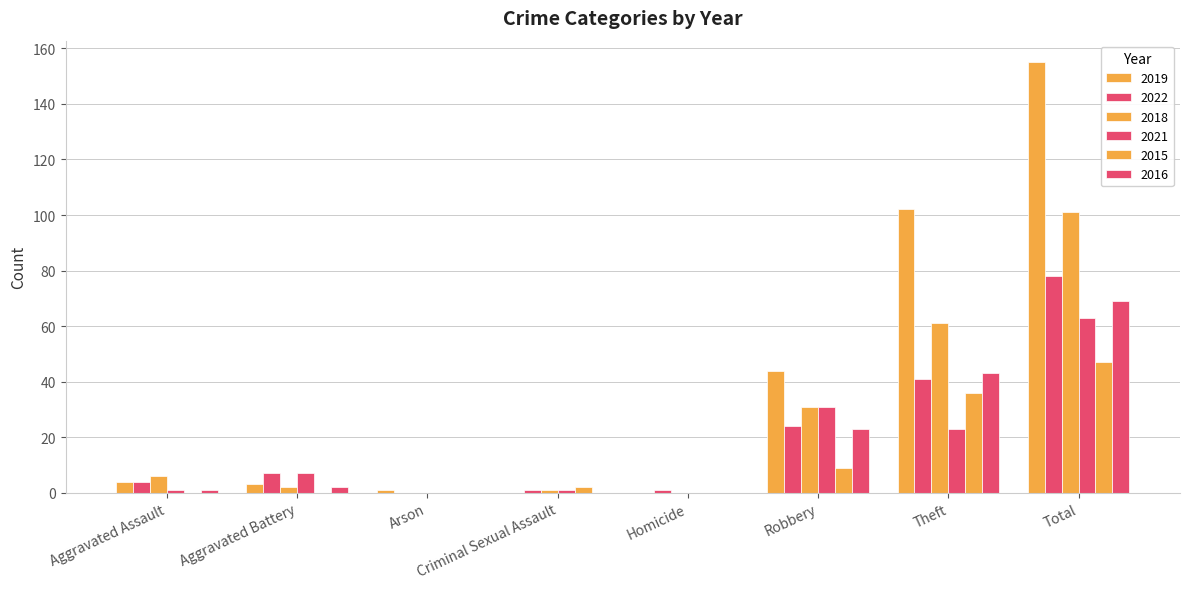

How many categories are shown in the chart?

8